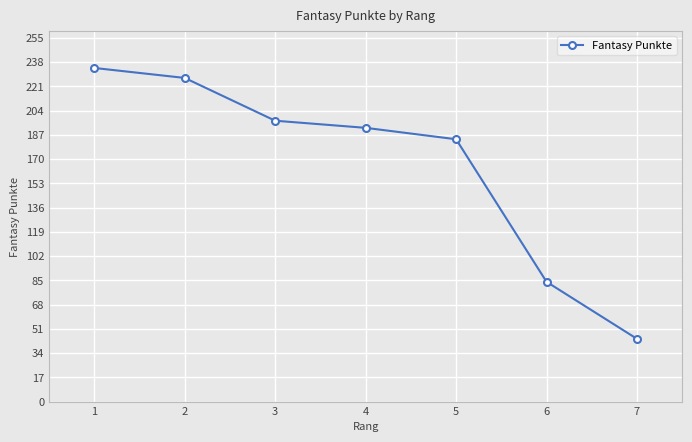

How many data points are less than 192?

3